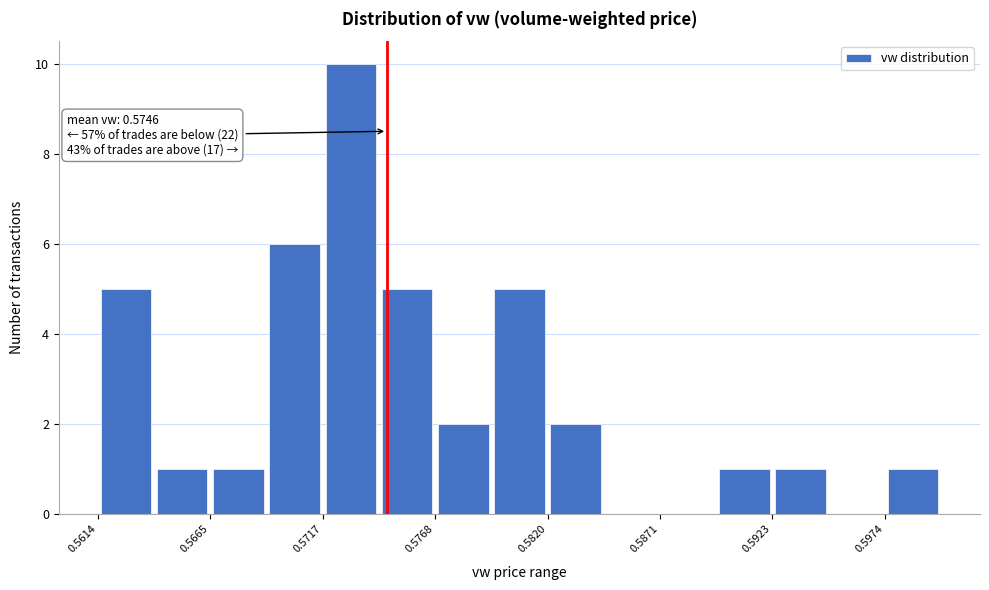

Around what value on the x-axis is the tallest bar? Give the approximate position of its centre, as read against the axis.

0.573